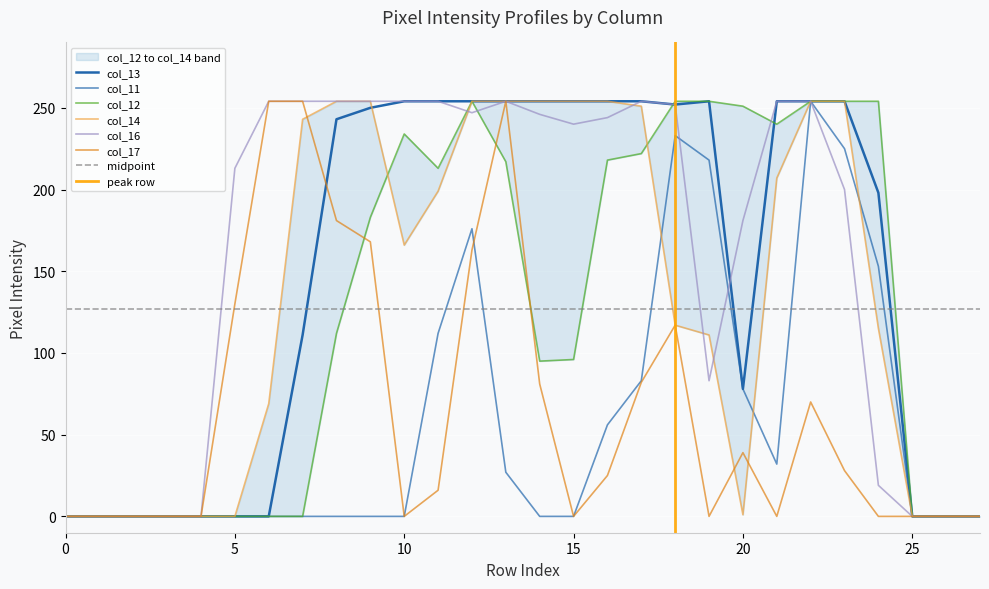

Reading left to right, list all the values displayed in this chart.

col_11: 0	0	0	0	0	0	0	0	0	0	0	112	176	27	0	0	56	83	233	218	78	32	254	225	153	0	0	0
col_12: 0	0	0	0	0	0	0	0	112	183	234	213	254	217	95	96	218	222	254	254	251	240	254	254	254	0	0	0
col_13: 0	0	0	0	0	0	0	111	243	250	254	254	254	254	254	254	254	254	252	254	78	254	254	254	198	0	0	0
col_14: 0	0	0	0	0	0	69	243	254	254	166	199	254	254	254	254	254	251	117	111	1	207	254	254	115	0	0	0
col_16: 0	0	0	0	0	213	254	254	254	254	254	254	247	254	246	240	244	254	252	83	181	254	254	200	19	0	0	0
col_17: 0	0	0	0	0	130	254	254	181	168	0	16	163	254	81	0	25	82	117	0	39	0	70	28	0	0	0	0